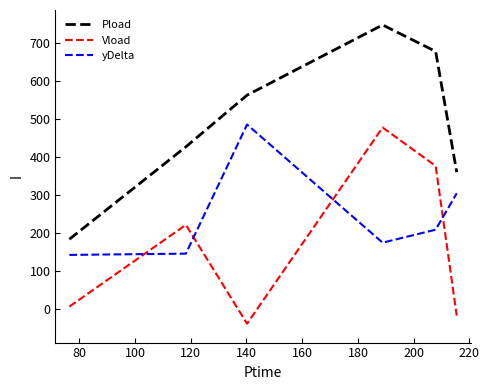

What is the difference between the maximum and minimum values in the yDelta series?

344.1